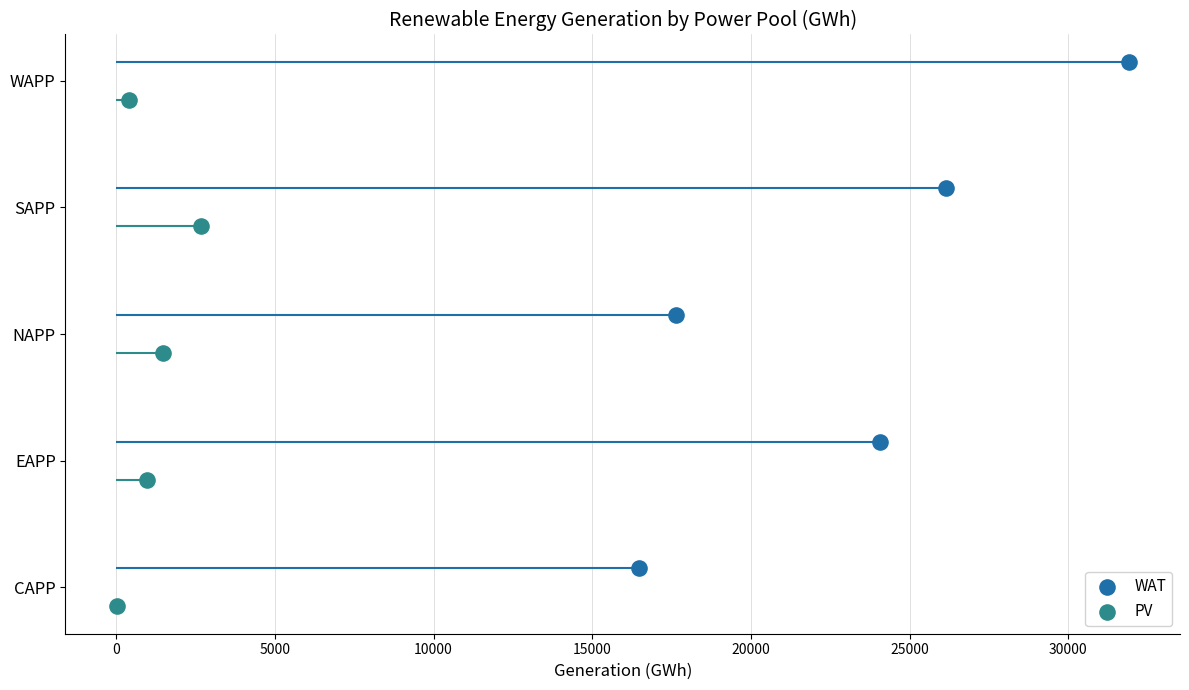

Which series has the largest total across all categories?

WAT